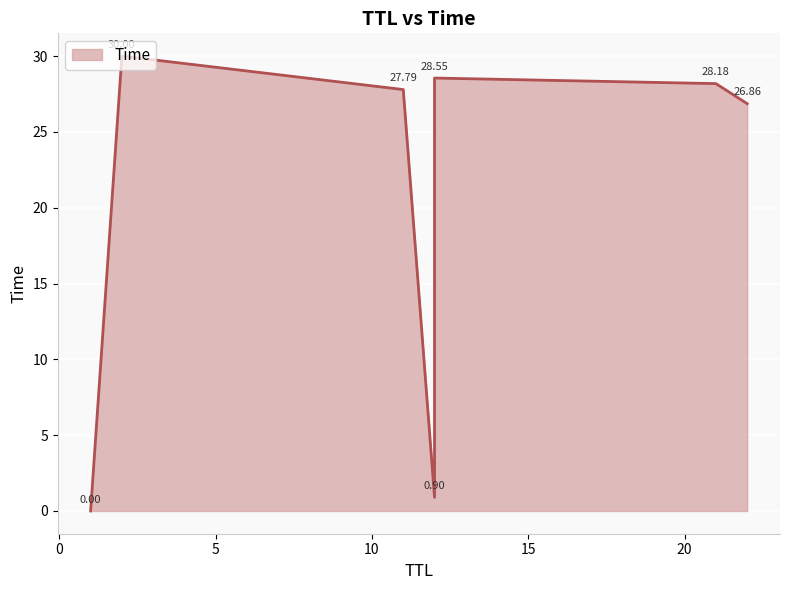

What is the change in value from 1 to 21?

+28.2